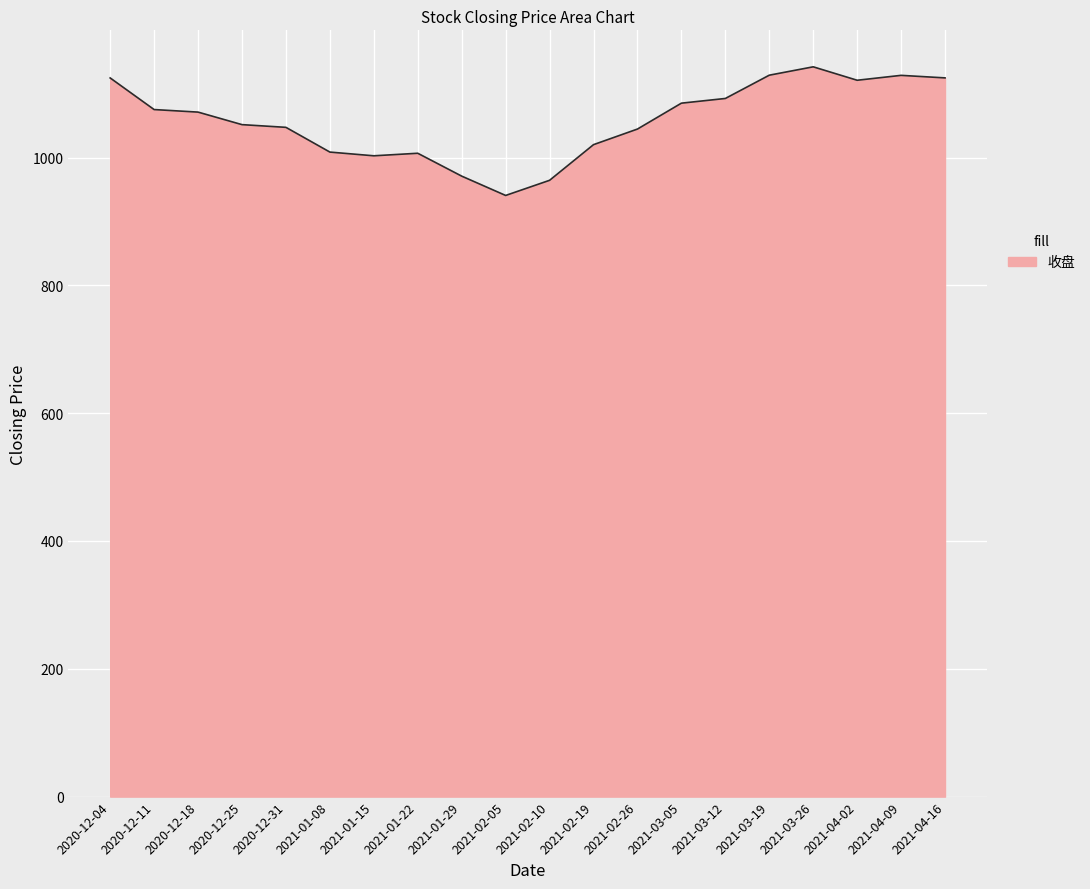

What is the approximate value at 2021-03-19?

1128.9